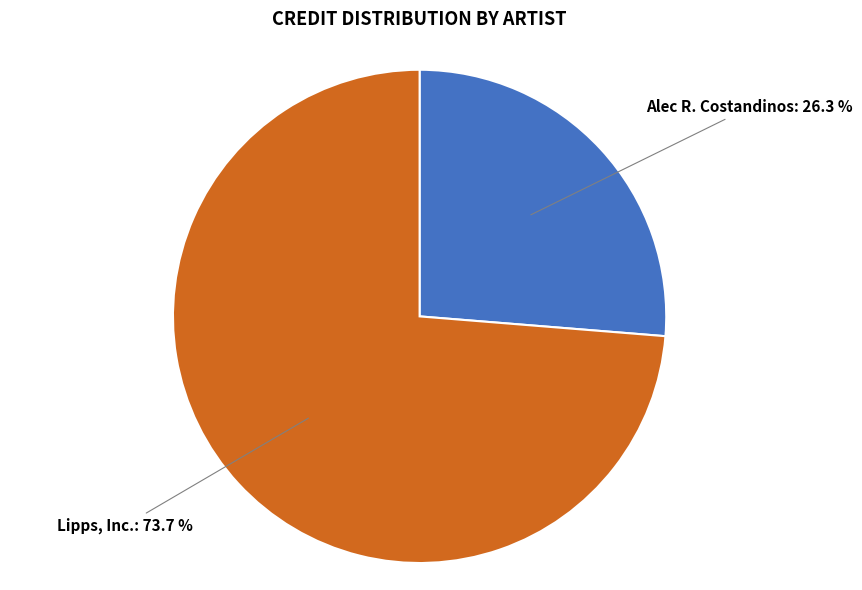

Rank the categories by value from lowest to highest.

Alec R. Costandinos, Lipps, Inc.